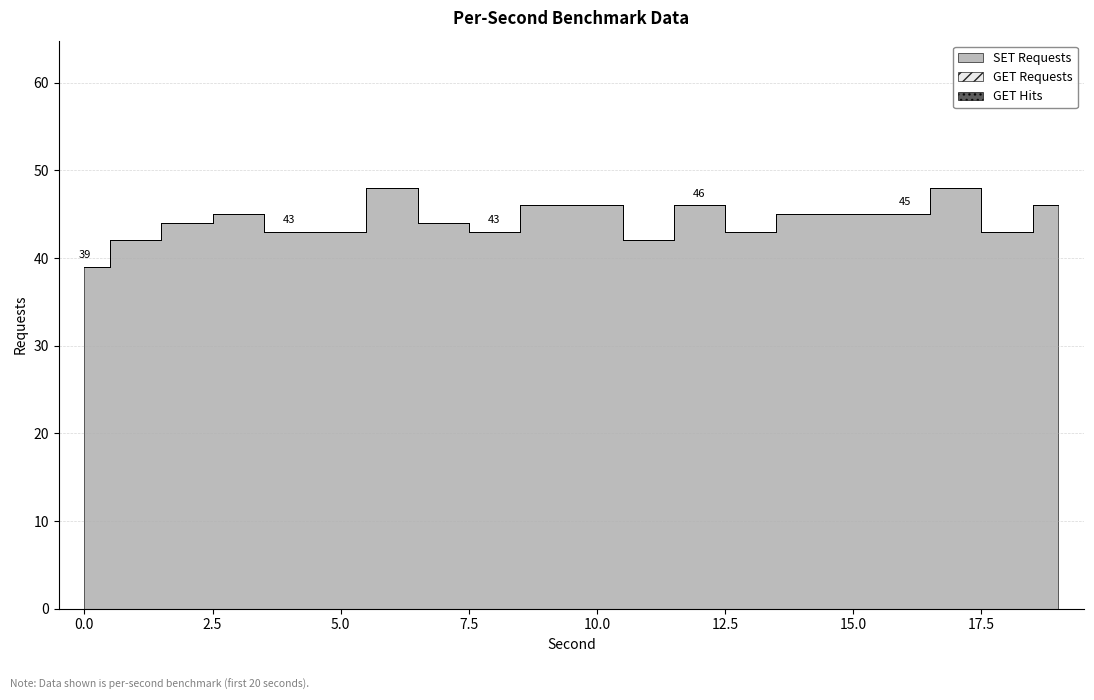

Reading left to right, list all the values displayed in this chart.

SET Requests: 0=39	1=42	2=44	3=45	4=43	5=43	6=48	7=44	8=43	9=46	10=46	11=42	12=46	13=43	14=45	15=45	16=45	17=48	18=43	19=46
GET Requests: 0=0	1=0	2=0	3=0	4=0	5=0	6=0	7=0	8=0	9=0	10=0	11=0	12=0	13=0	14=0	15=0	16=0	17=0	18=0	19=0
GET Hits: 0=0	1=0	2=0	3=0	4=0	5=0	6=0	7=0	8=0	9=0	10=0	11=0	12=0	13=0	14=0	15=0	16=0	17=0	18=0	19=0